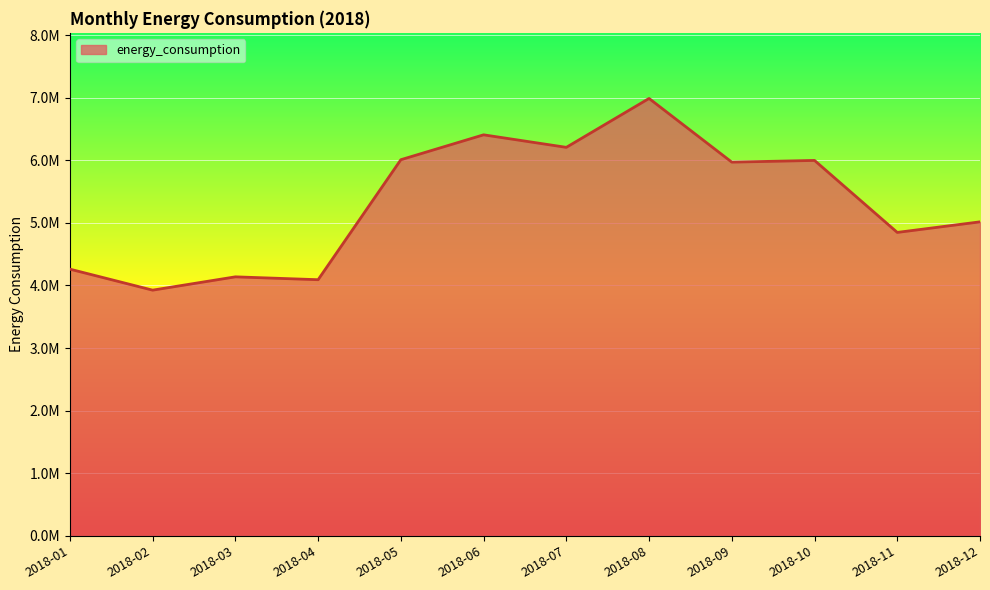

What is the difference between the second highest and minimum values?

2481055.2